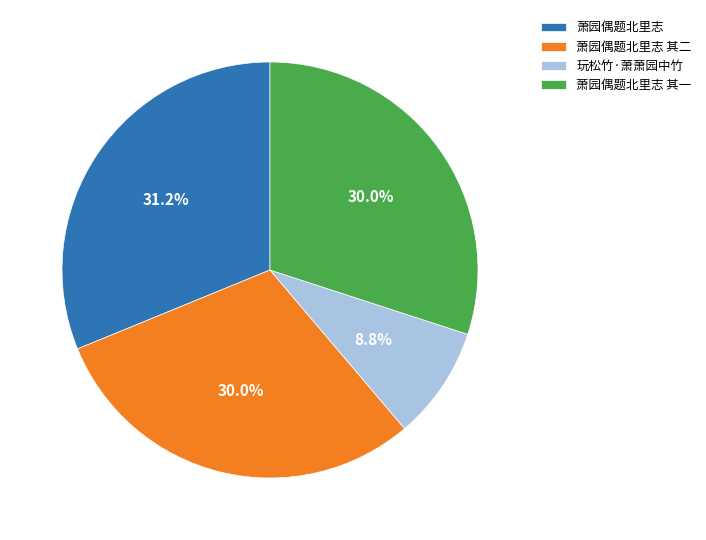

Is there a majority slice in this chart?

No